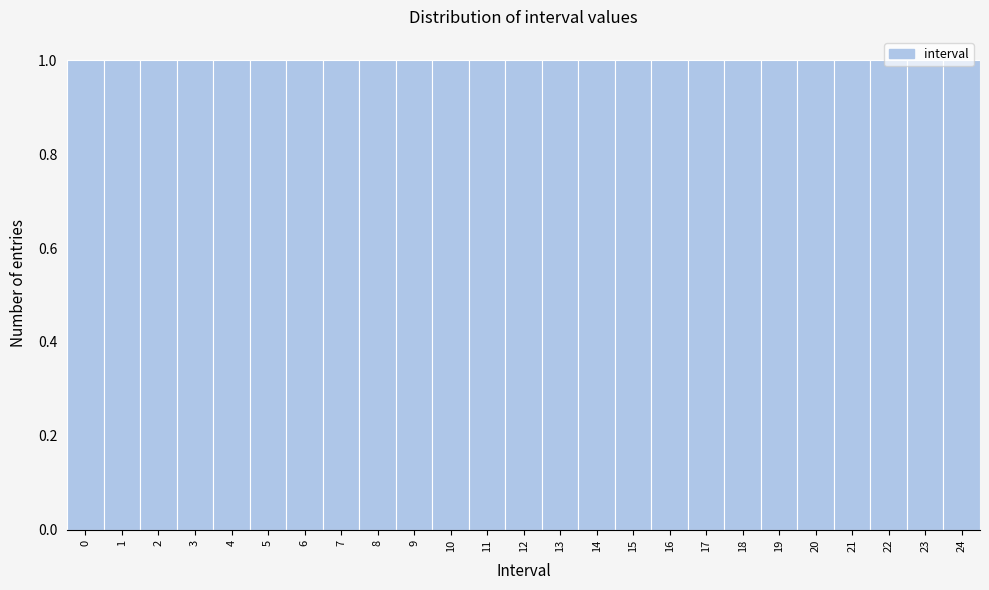

How tall is the bar that spans -0.5 to 0.5 on the x-axis? The values are not printed on the chart, so give them approximately, as read against the axis.

1